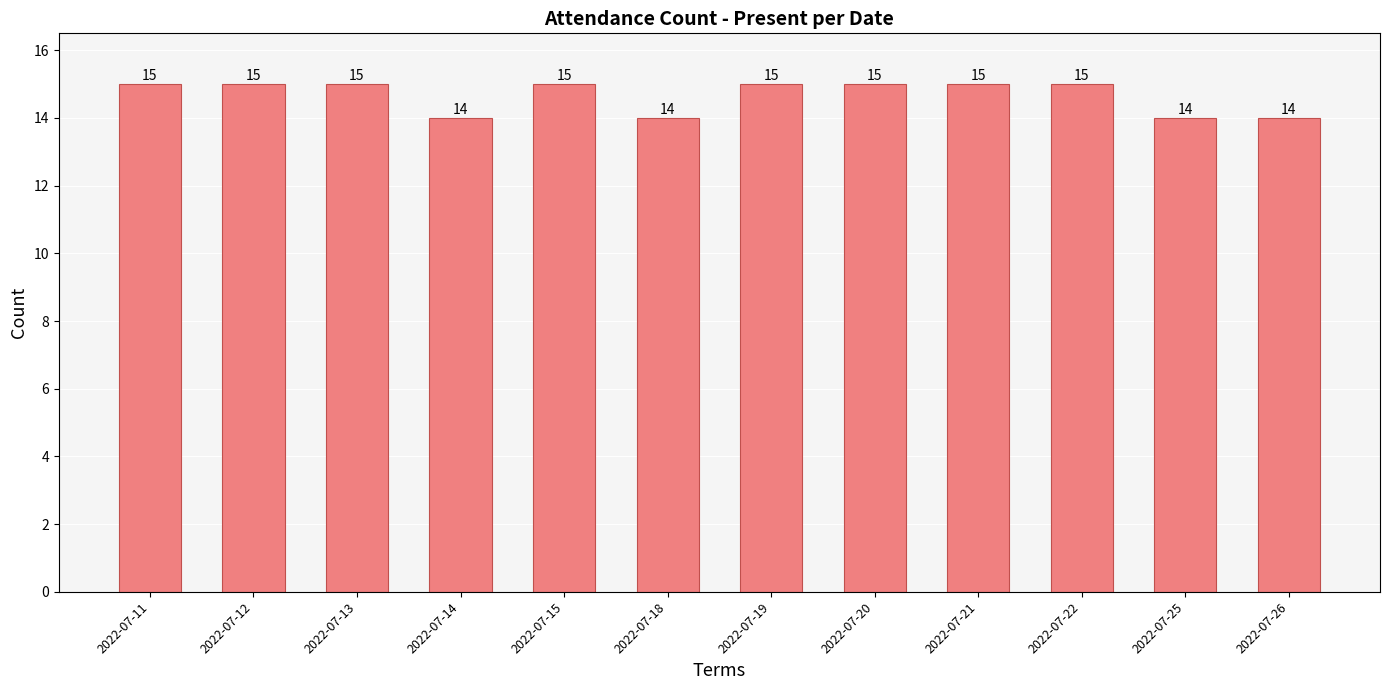

Reading left to right, what are all the values shown in this chart?

2022-07-11=15	2022-07-12=15	2022-07-13=15	2022-07-14=14	2022-07-15=15	2022-07-18=14	2022-07-19=15	2022-07-20=15	2022-07-21=15	2022-07-22=15	2022-07-25=14	2022-07-26=14